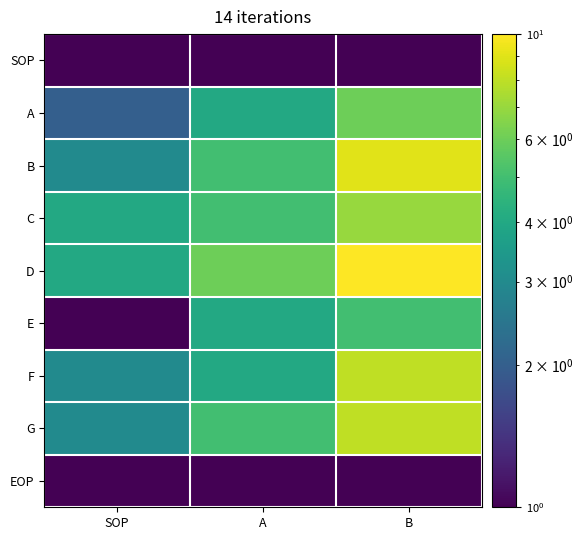

Which category has the highest value across all series?

B